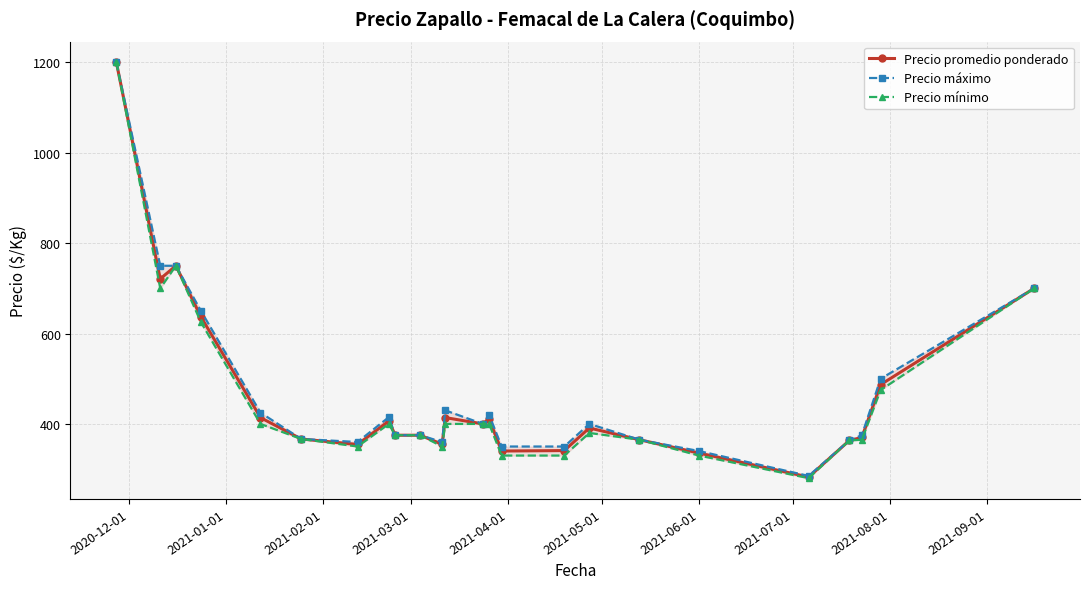

What are all the series names shown in the legend?

Precio promedio ponderado, Precio máximo, Precio mínimo